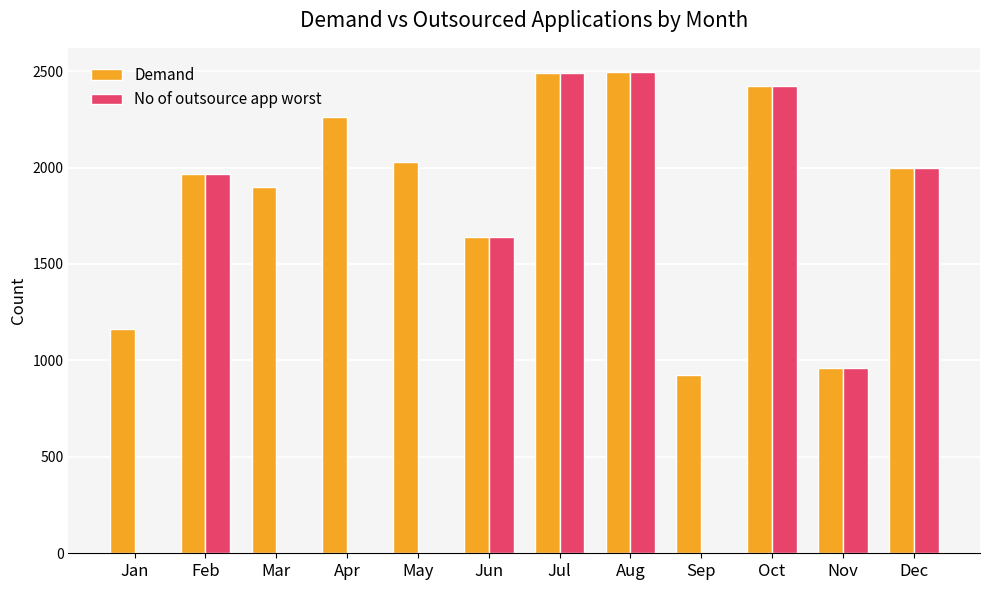

What is the sum of the Demand values at Mar and Jan?

3060